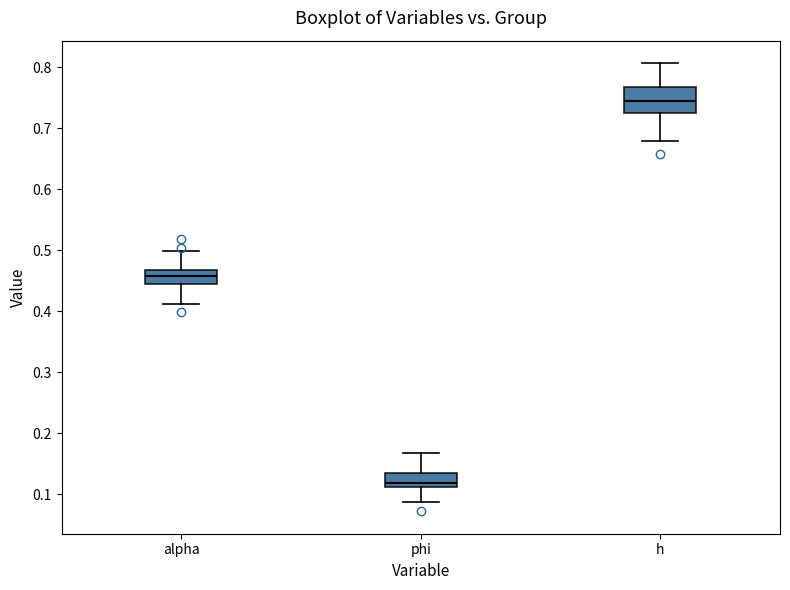

Which box is the tallest, from its lower edge to its upper edge?

h